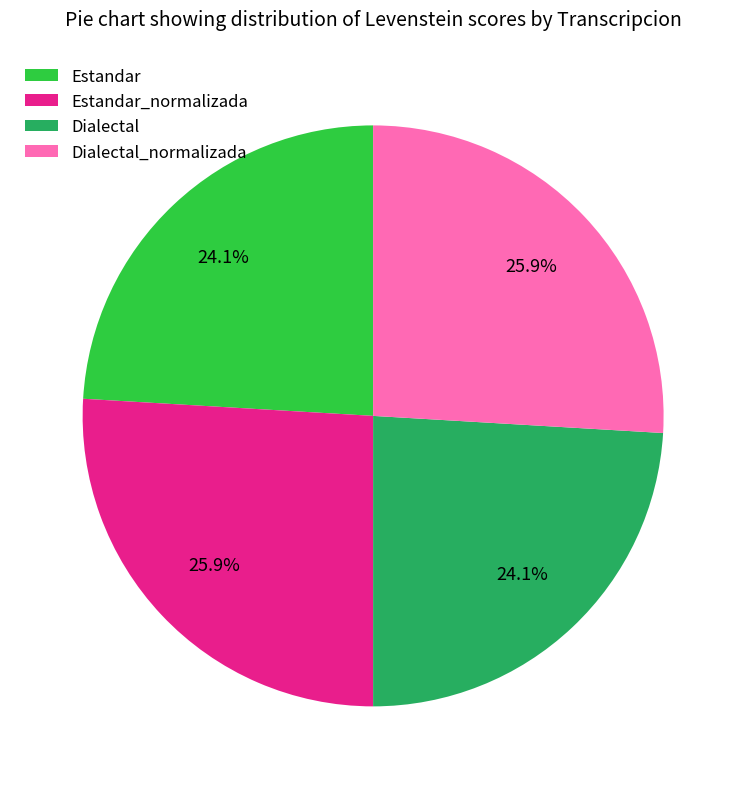

Does Estandar represent more than half of the total?

No